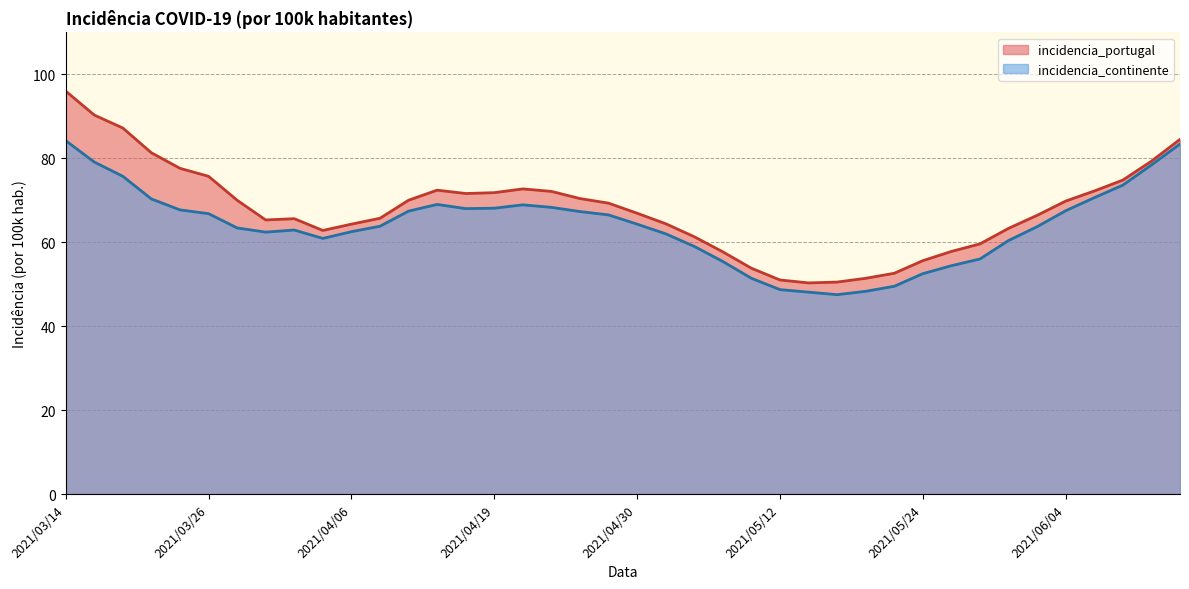

Reading left to right, list all the values displayed in this chart.

incidencia_portugal: 96.0	90.3	87.2	81.3	77.6	75.7	70.0	65.3	65.6	62.8	64.3	65.7	70.0	72.4	71.6	71.8	72.7	72.1	70.4	69.3	66.9	64.4	61.3	57.7	53.8	51.0	50.3	50.5	51.4	52.6	55.6	57.8	59.6	63.3	66.4	69.8	72.2	74.8	79.3	84.5
incidencia_continente: 84.2	79.1	75.7	70.3	67.7	66.8	63.4	62.4	62.9	60.9	62.5	63.8	67.4	69.0	68.0	68.1	68.9	68.3	67.3	66.5	64.3	62.0	59.0	55.4	51.4	48.7	48.1	47.5	48.3	49.5	52.5	54.4	56.0	60.4	63.7	67.5	70.6	73.6	78.4	83.4